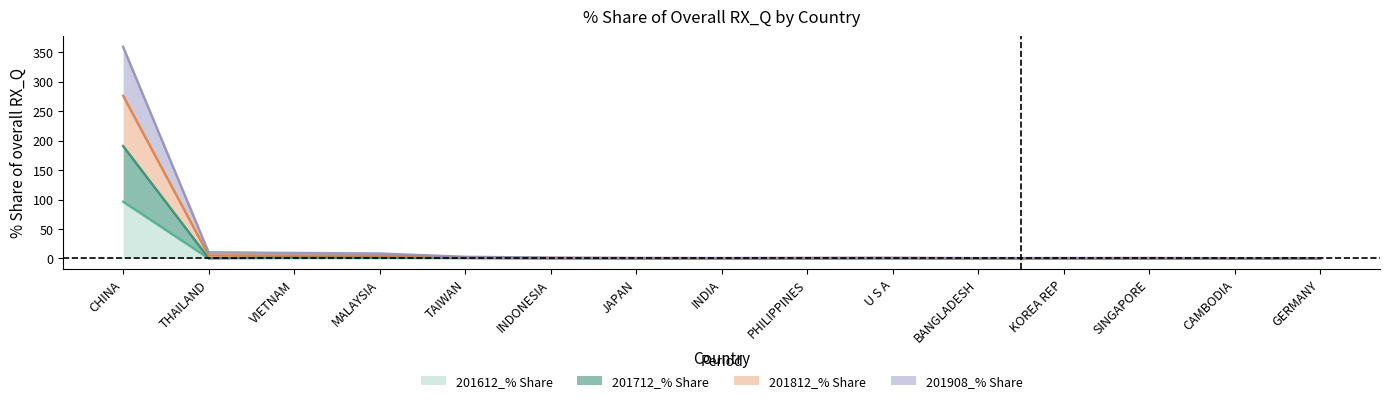

What is the greatest value displayed?

359.4